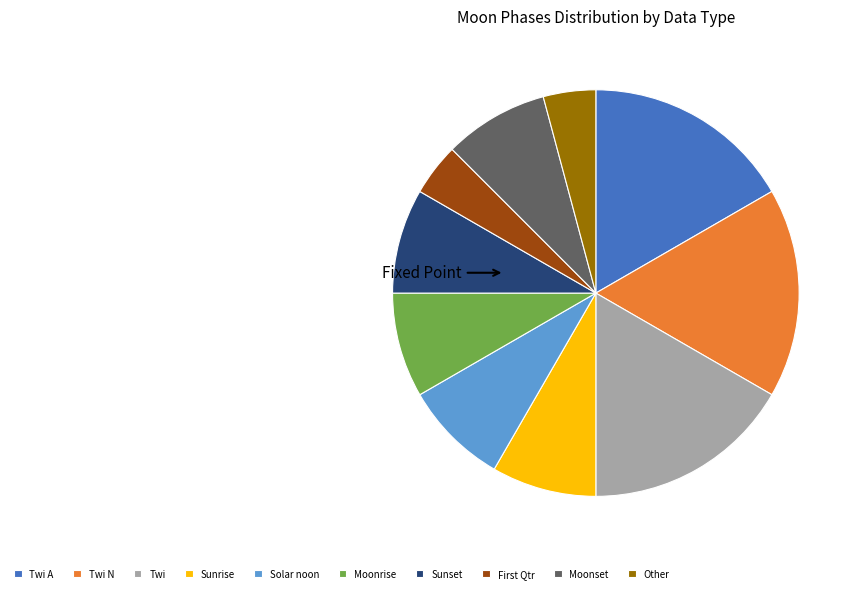

How many segments does this pie chart have?

10